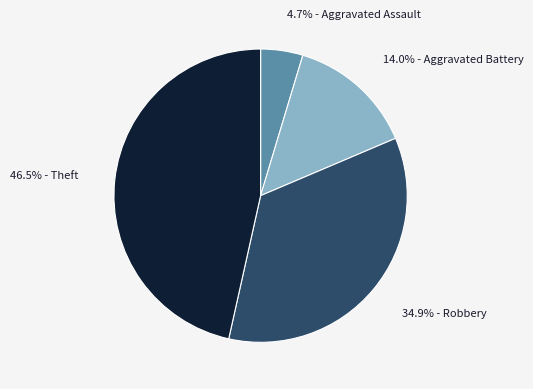

Does any single category account for the majority?

No